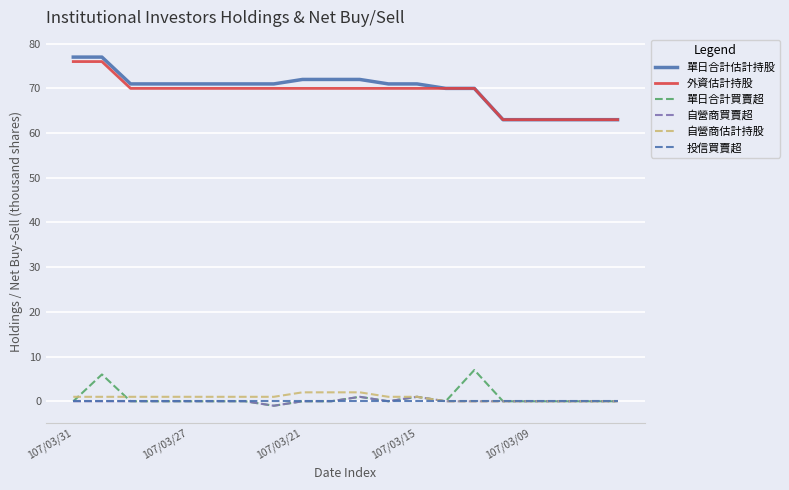

Reading left to right, what are all the values shown in this chart?

單日合計估計持股: 77	77	71	71	71	71	71	71	72	72	72	71	71	70	70	63	63	63	63	63
外資估計持股: 76	76	70	70	70	70	70	70	70	70	70	70	70	70	70	63	63	63	63	63
單日合計買賣超: 0	6	0	0	0	0	0	-1	0	0	1	0	1	0	7	0	0	0	0	0
自營商買賣超: 0	0	0	0	0	0	0	-1	0	0	1	0	1	0	0	0	0	0	0	0
自營商估計持股: 1	1	1	1	1	1	1	1	2	2	2	1	1	0	0	0	0	0	0	0
投信買賣超: 0	0	0	0	0	0	0	0	0	0	0	0	0	0	0	0	0	0	0	0